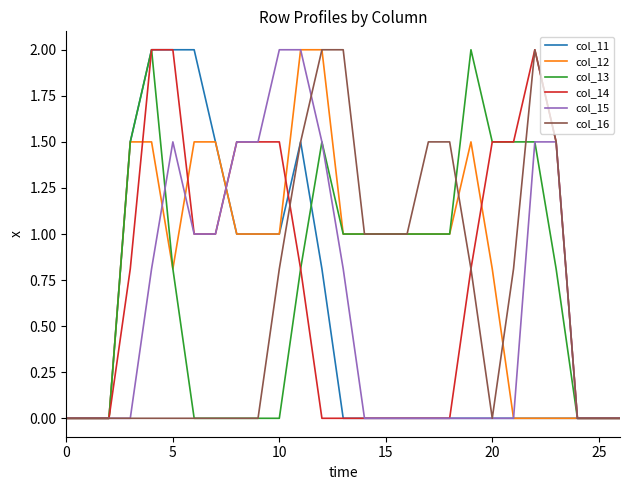

Which series has the largest total across all categories?

col_12